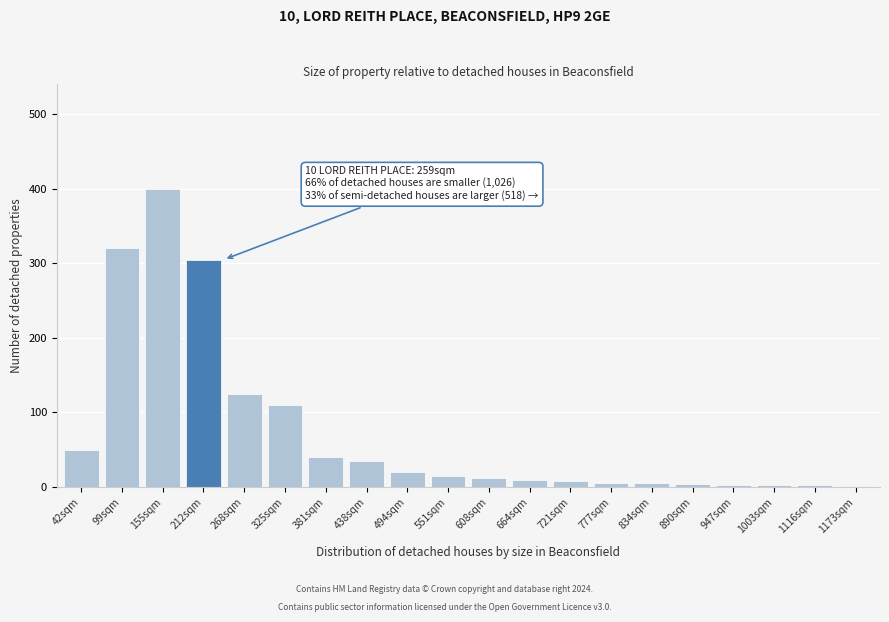

Which category has the highest value across all series?

155sqm